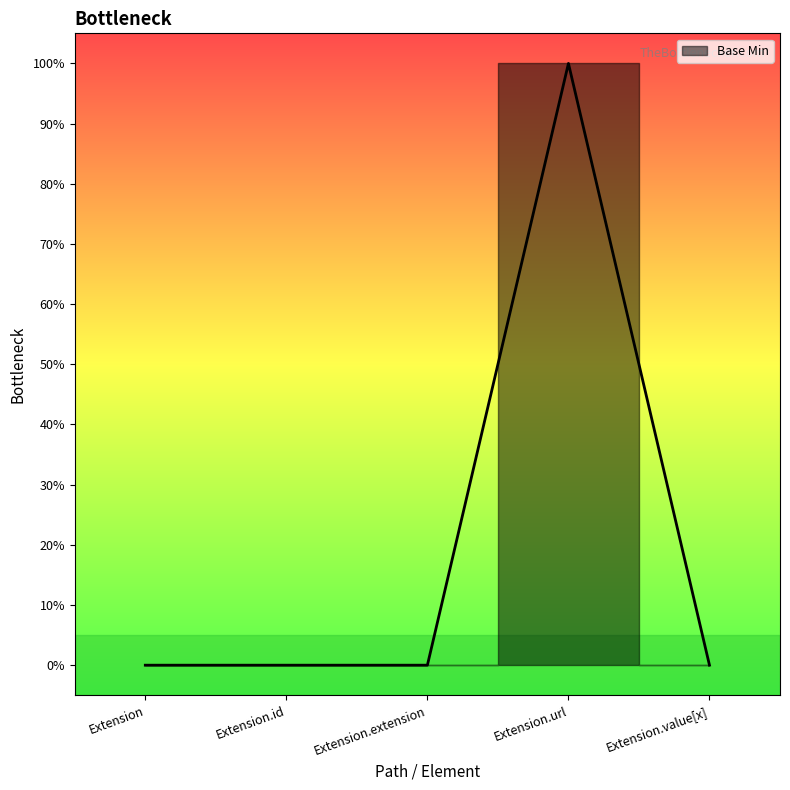

How many values exceed 0?

1